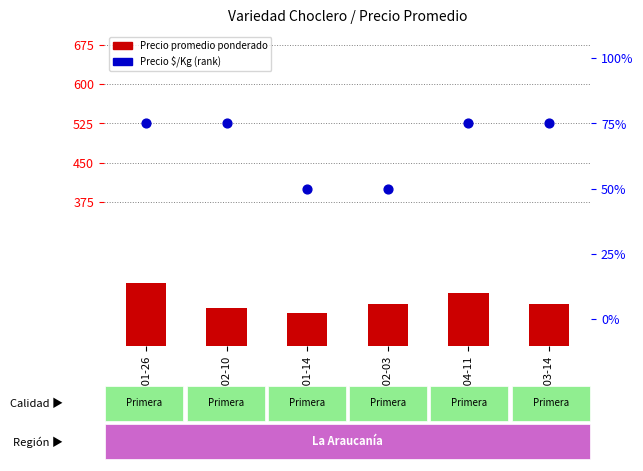

Which series has the largest total across all categories?

Precio promedio ponderado